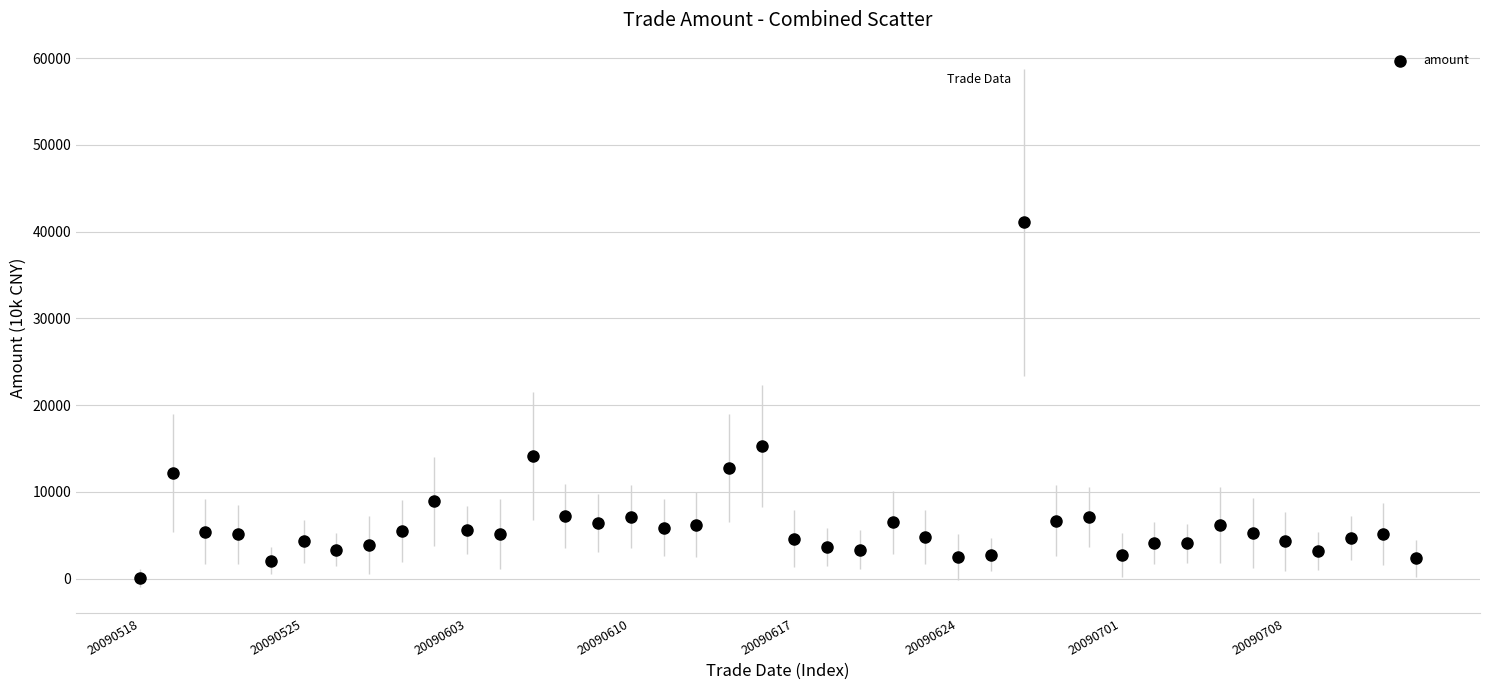

What is the range of Y values (max minus min)?

41014.2